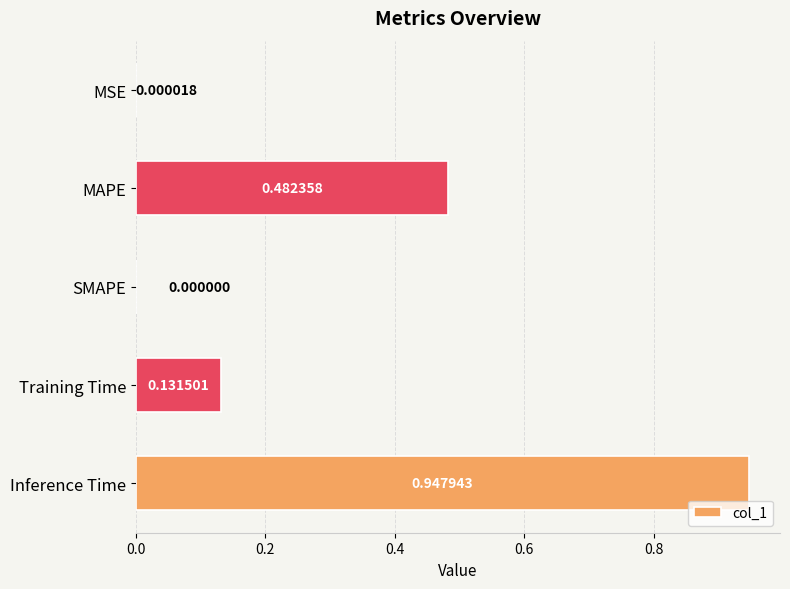

At which label is the value closest to 0?

SMAPE